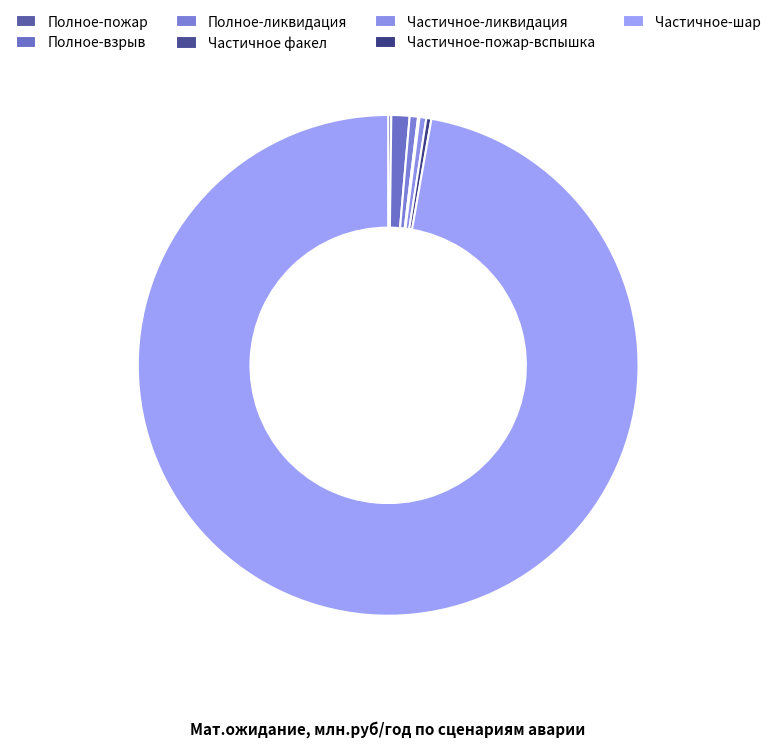

How much of the chart is everything except Полное-взрыв?

98.8%